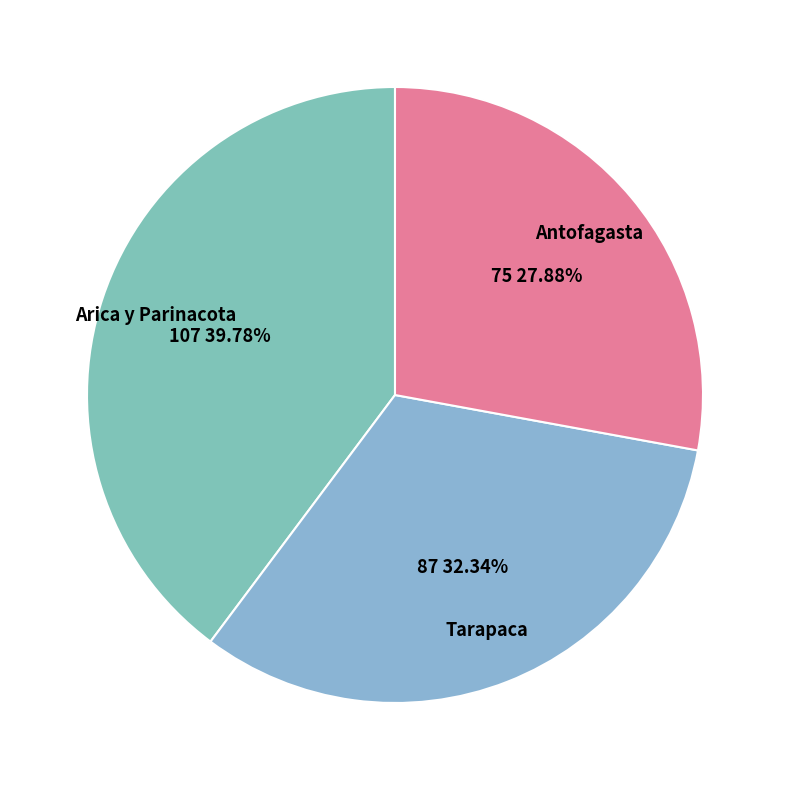

Does any single category account for the majority?

No